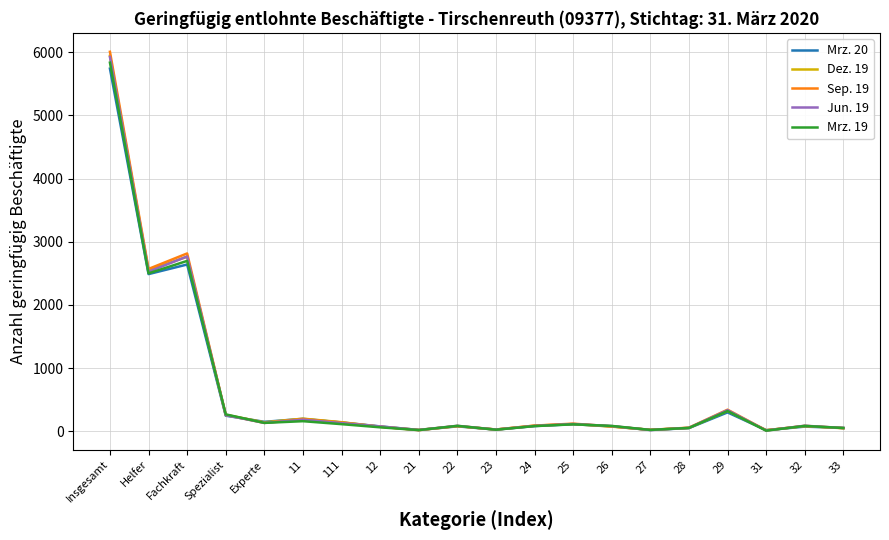

Which label corresponds to the largest value in the chart?

Insgesamt